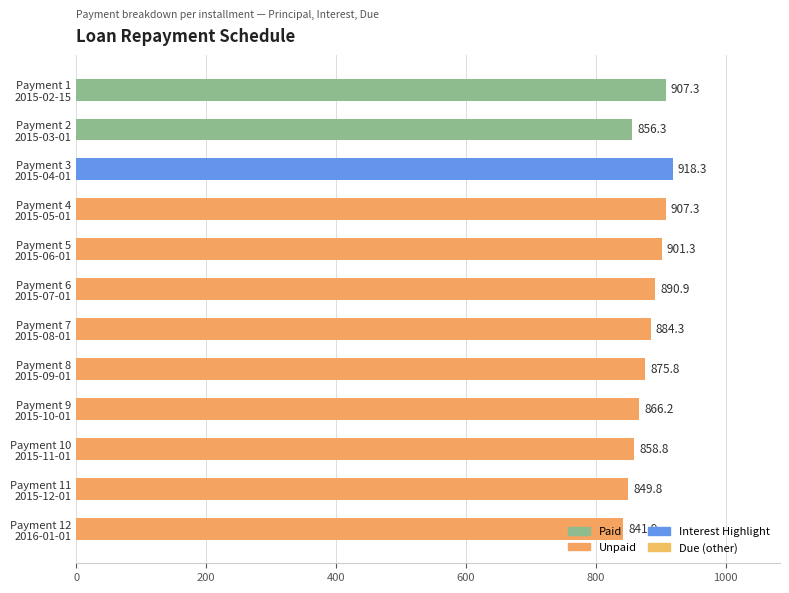

What is the difference between the second highest and second lowest values?

57.5